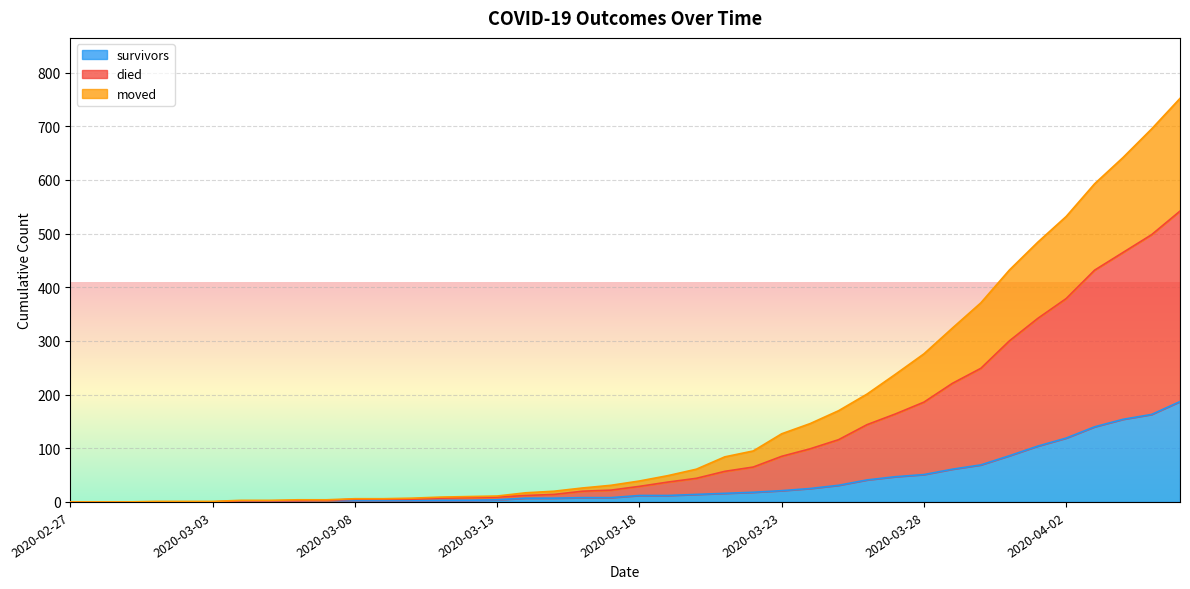

True or false: moved and died intersect in this chart.

False